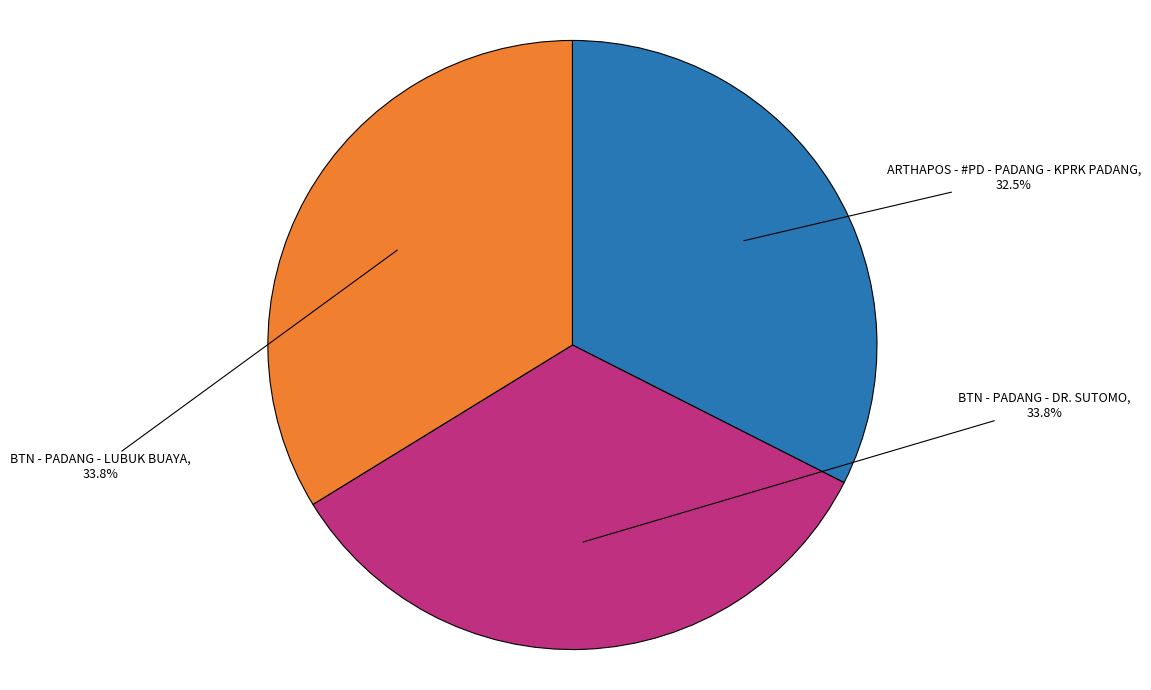

Combined, do BTN - PADANG - LUBUK BUAYA and BTN - PADANG - DR. SUTOMO account for over 50%?

Yes